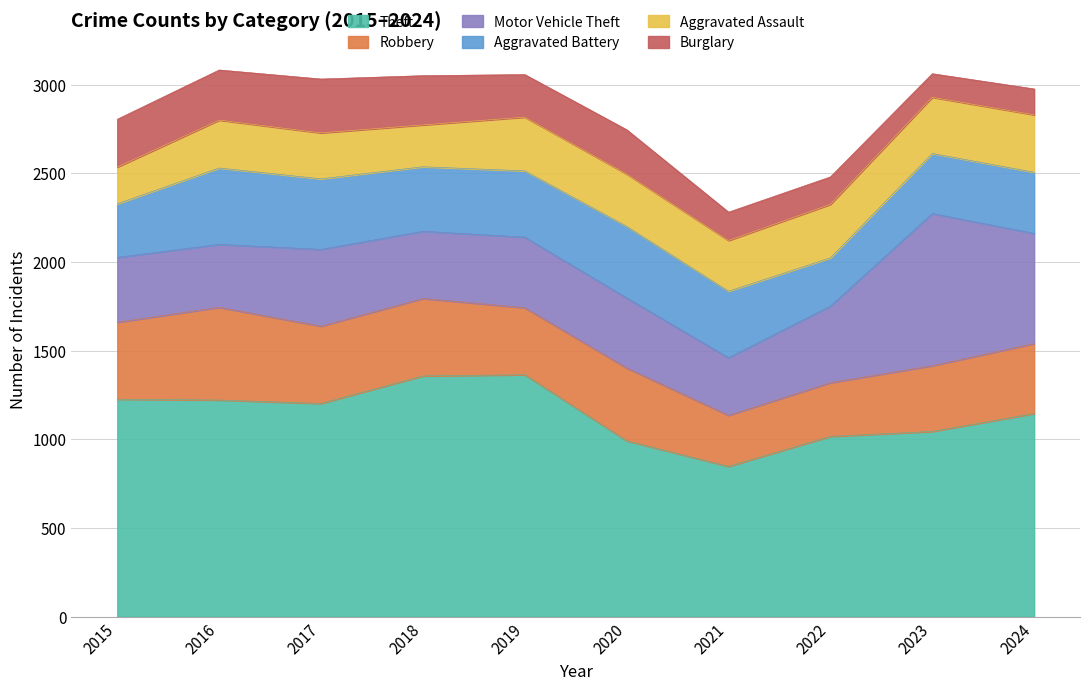

What is the approximate value of Robbery at 2015?

434